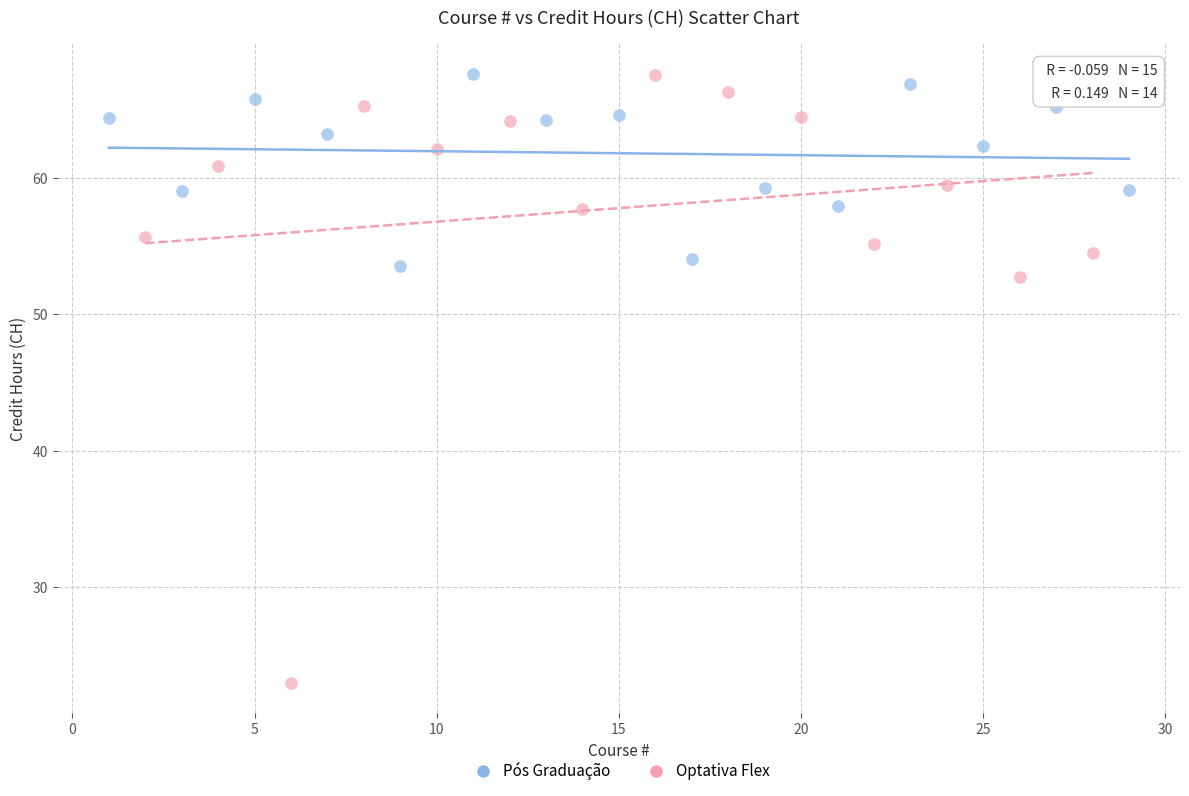

Which series contains the lowest Y value?

Optativa Flex